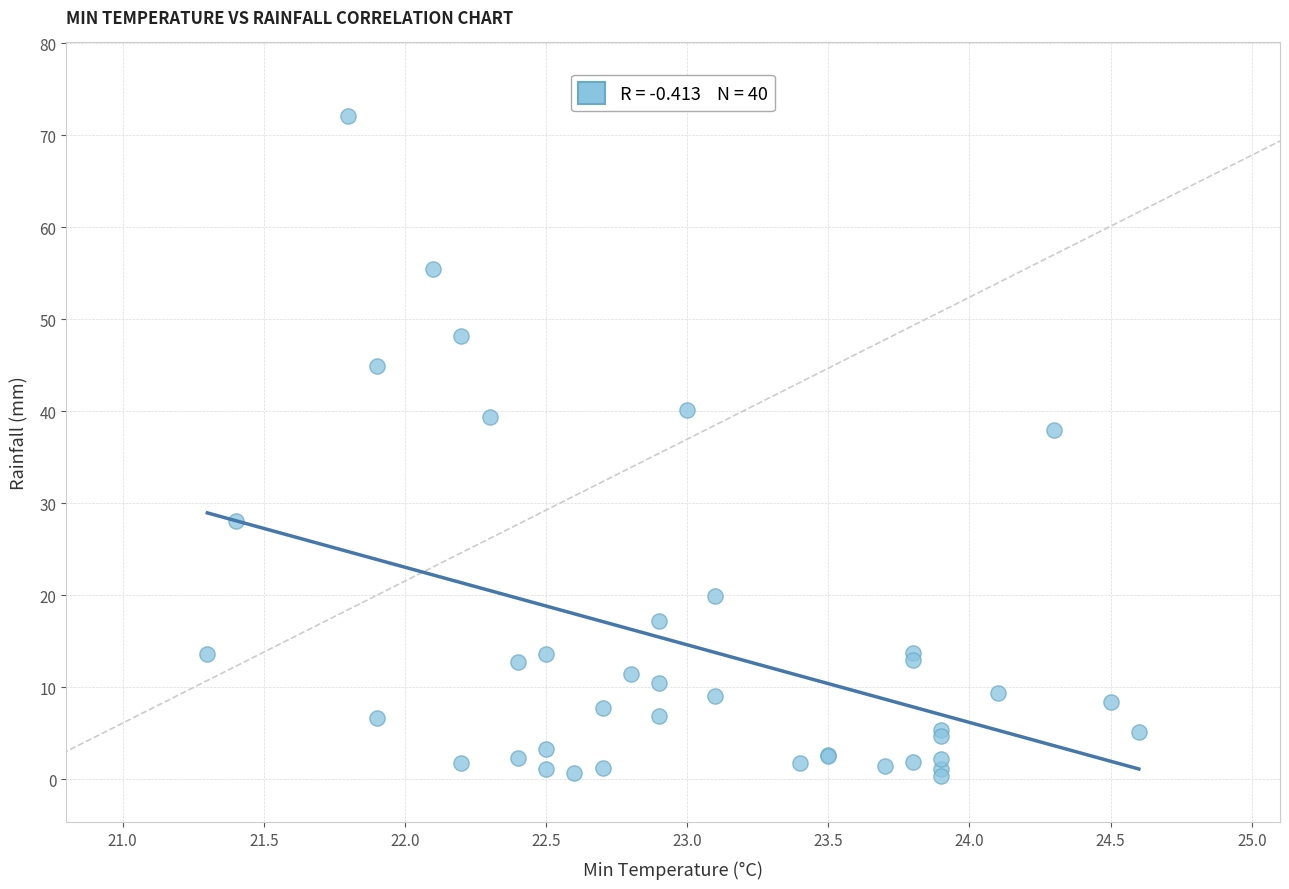

What Y value in the scatter plot is closest to 36?

38.0